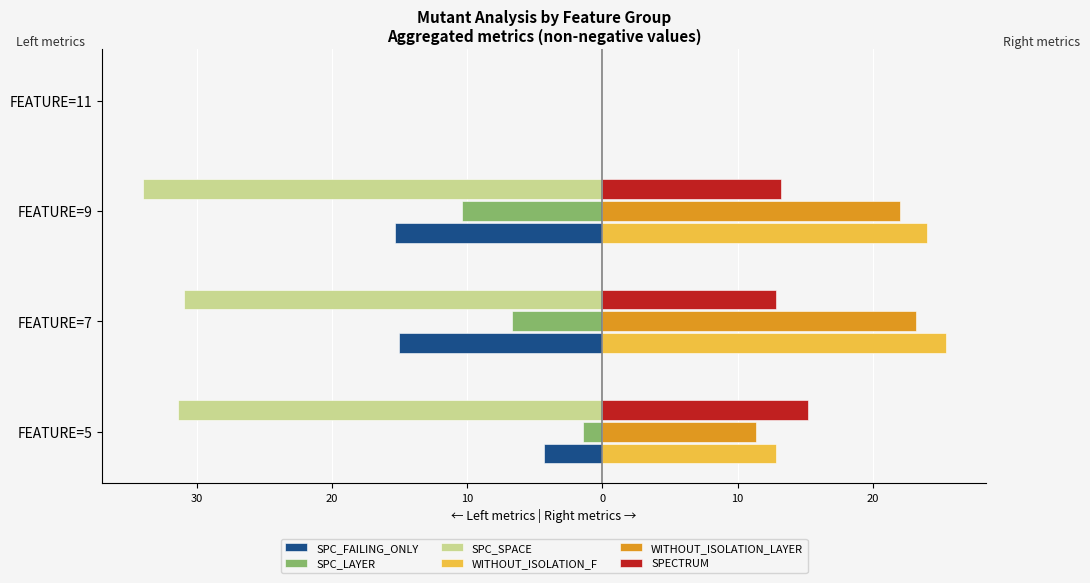

What are all the series names shown in the legend?

SPC_FAILING_ONLY, SPC_LAYER, SPC_SPACE, WITHOUT_ISOLATION_F, WITHOUT_ISOLATION_LAYER, SPECTRUM